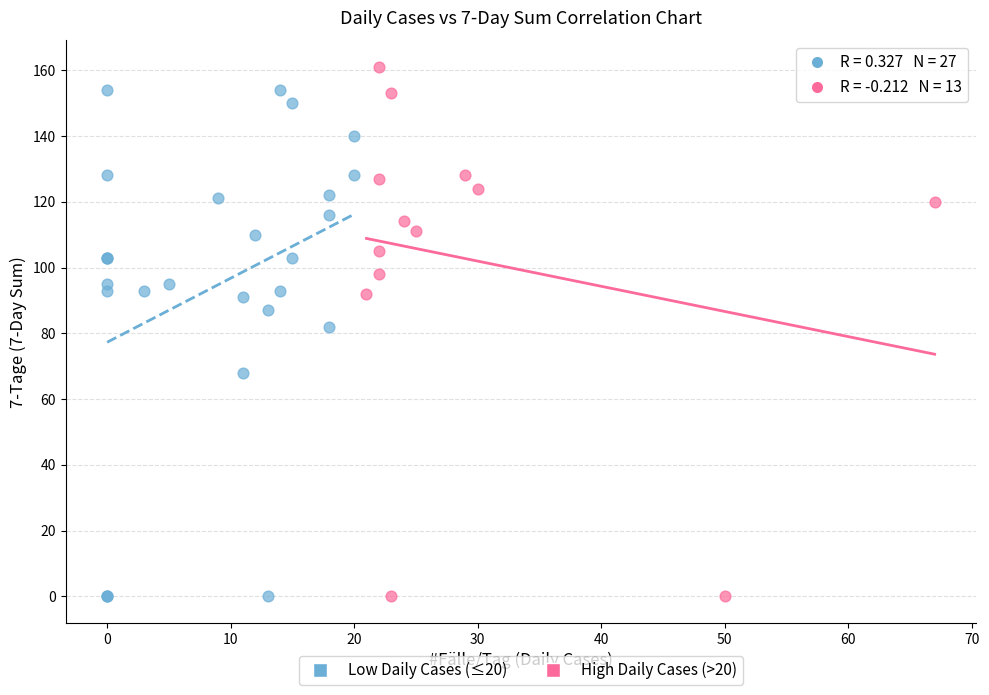

What are all the series names shown in the legend?

Low Daily Cases (≤20), High Daily Cases (>20)